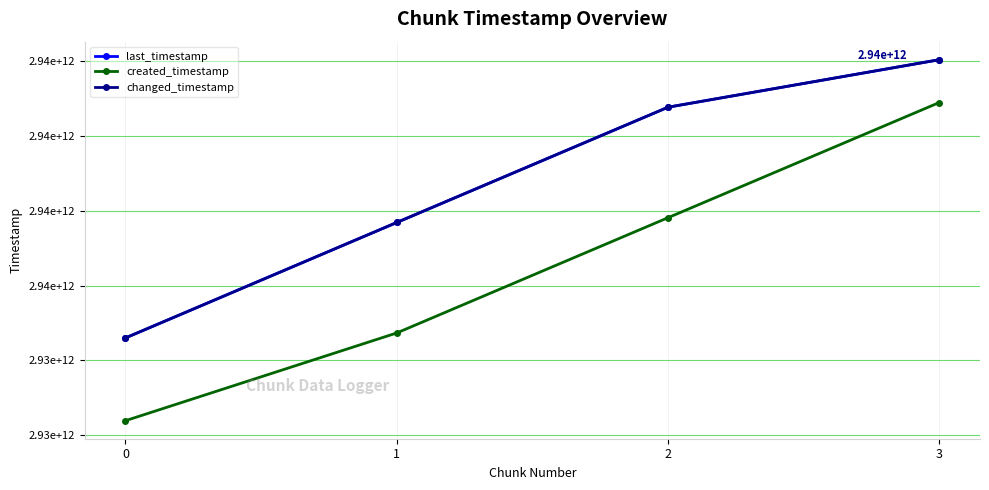

Is the value of changed_timestamp at 3 greater than the value of created_timestamp at 1?

Yes